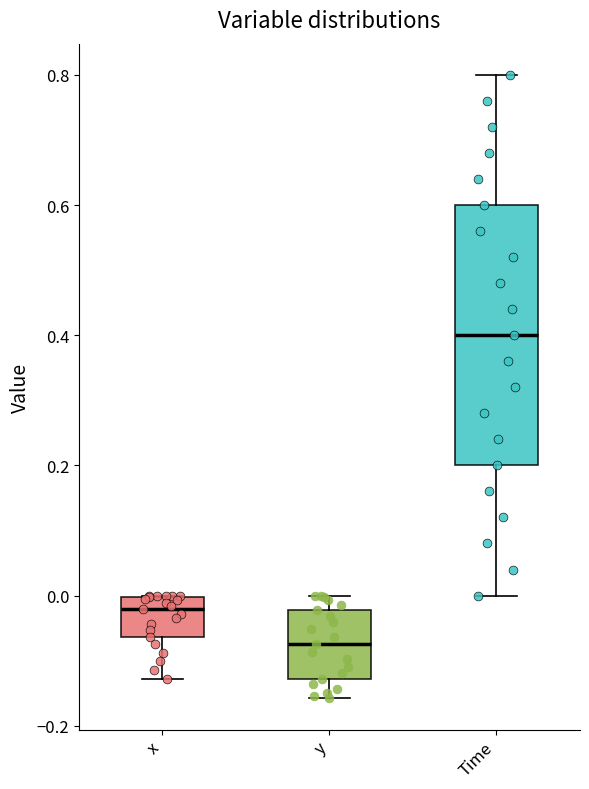

Where does the median line of the box for Time sit on the y-axis? The values are not printed on the chart, so give them approximately, as read against the axis.

0.40